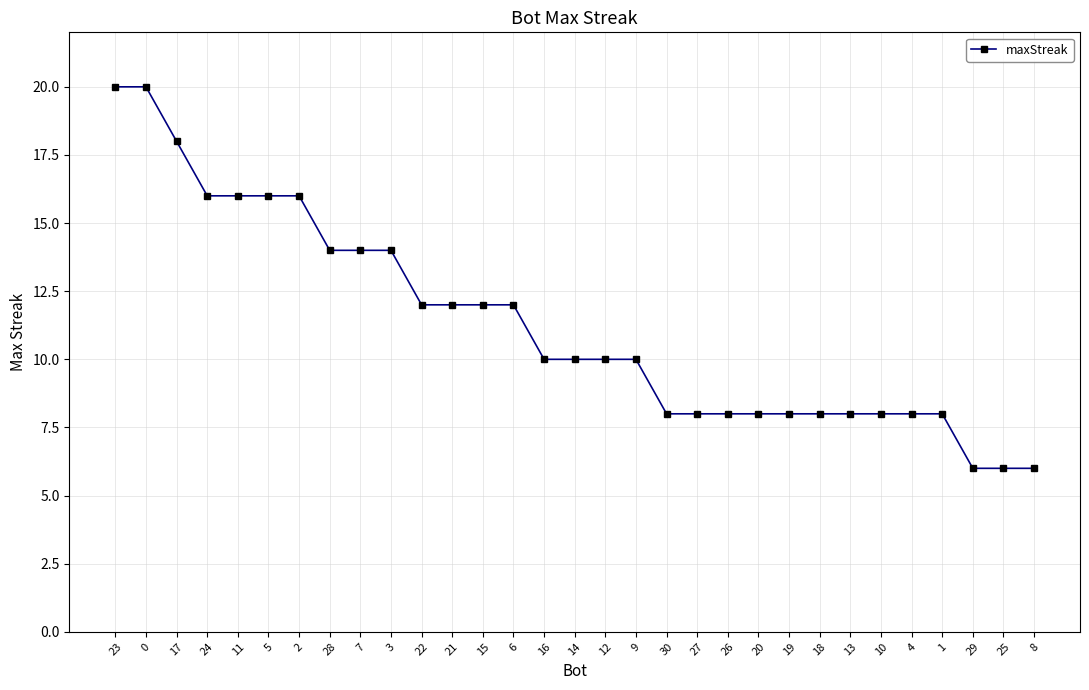

Reading left to right, transcribe all the data shown in this chart.

20	20	18	16	16	16	16	14	14	14	12	12	12	12	10	10	10	10	8	8	8	8	8	8	8	8	8	8	6	6	6